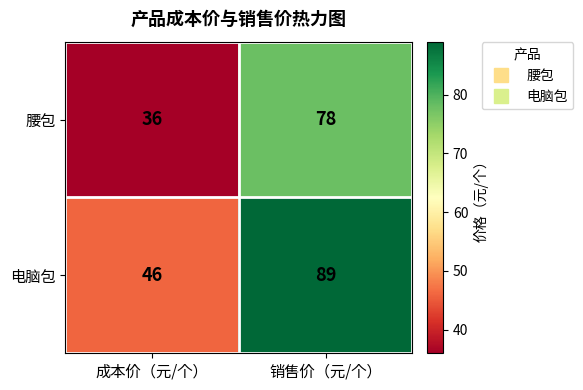

Is it true that 电脑包 equals 19 at 销售价（元/个）?

False